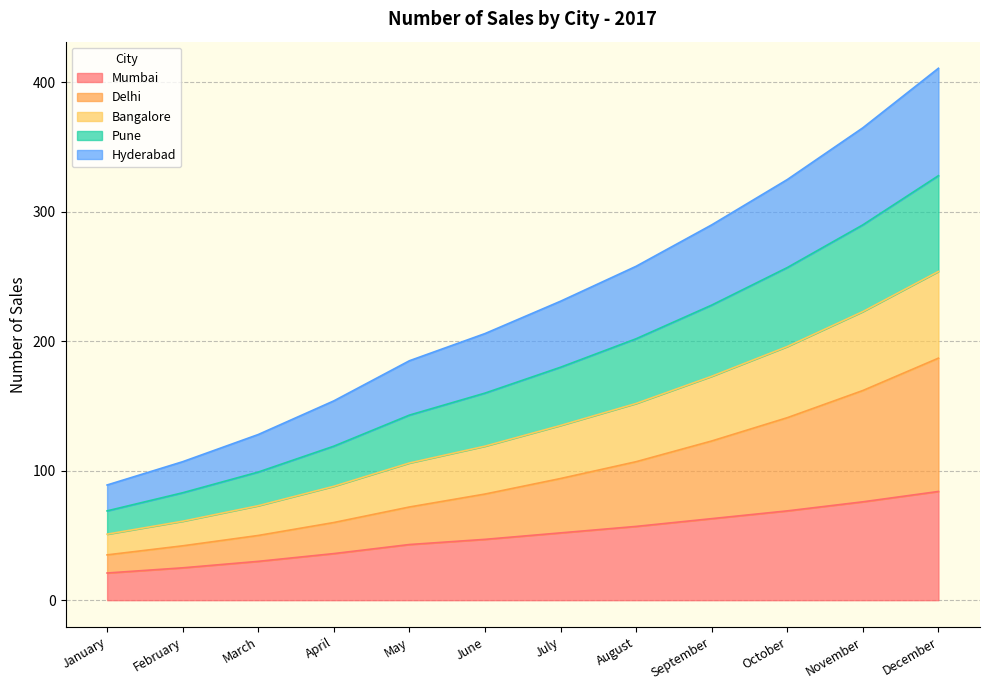

At which category is the sum across all series the highest?

December